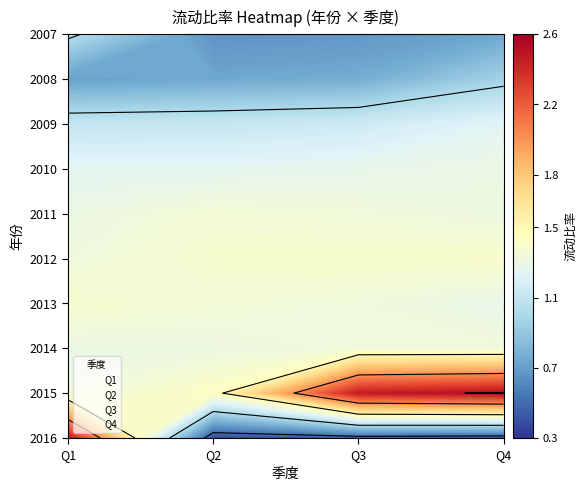

What is the difference between the 2012 values at 2 and 1?

0.1